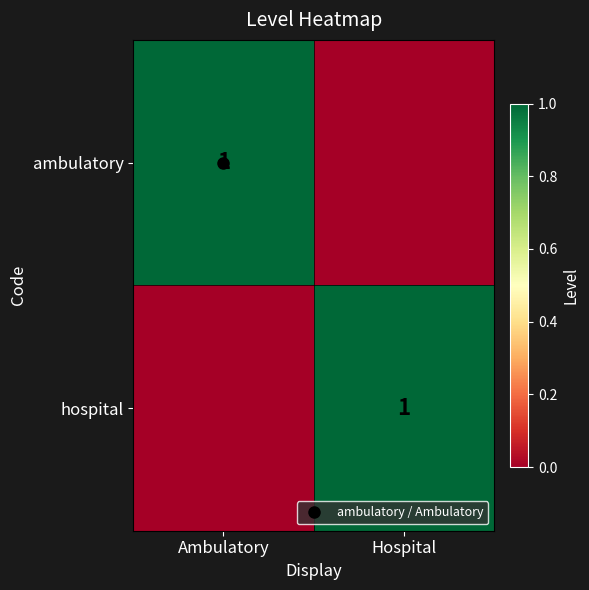

Rank the series by their maximum value, from highest to lowest.

ambulatory, hospital